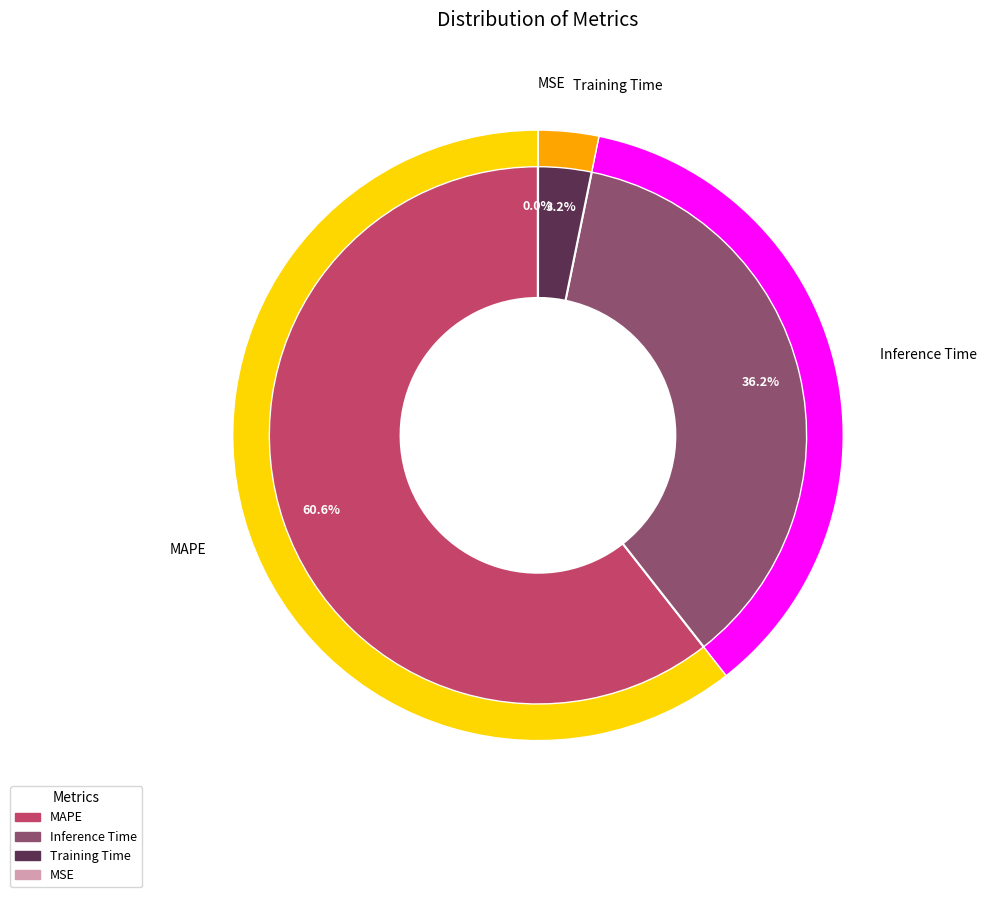

Does MAPE represent more than half of the total?

Yes